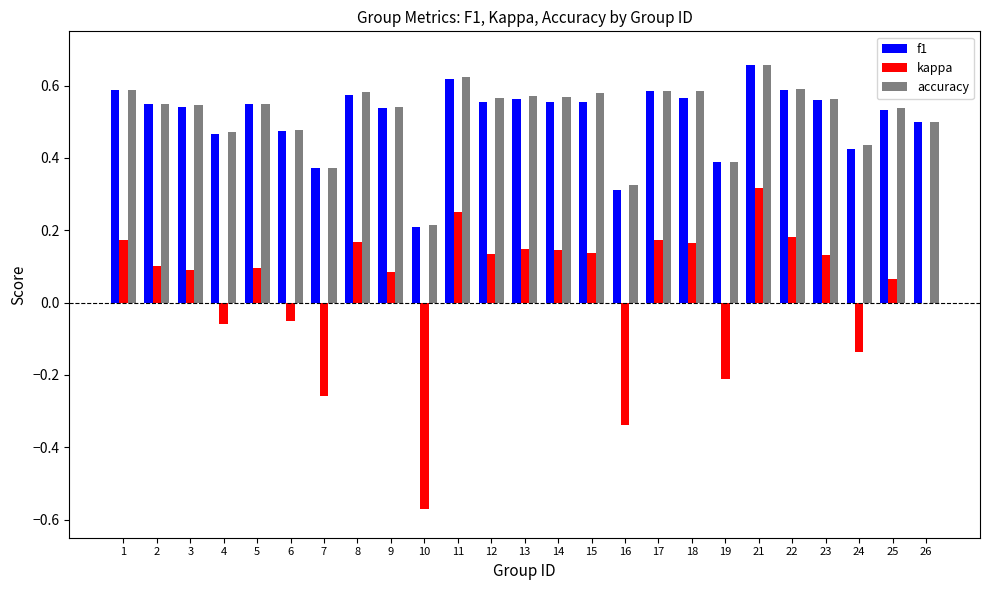

What is the sum of the accuracy values at 23 and 2?

1.1